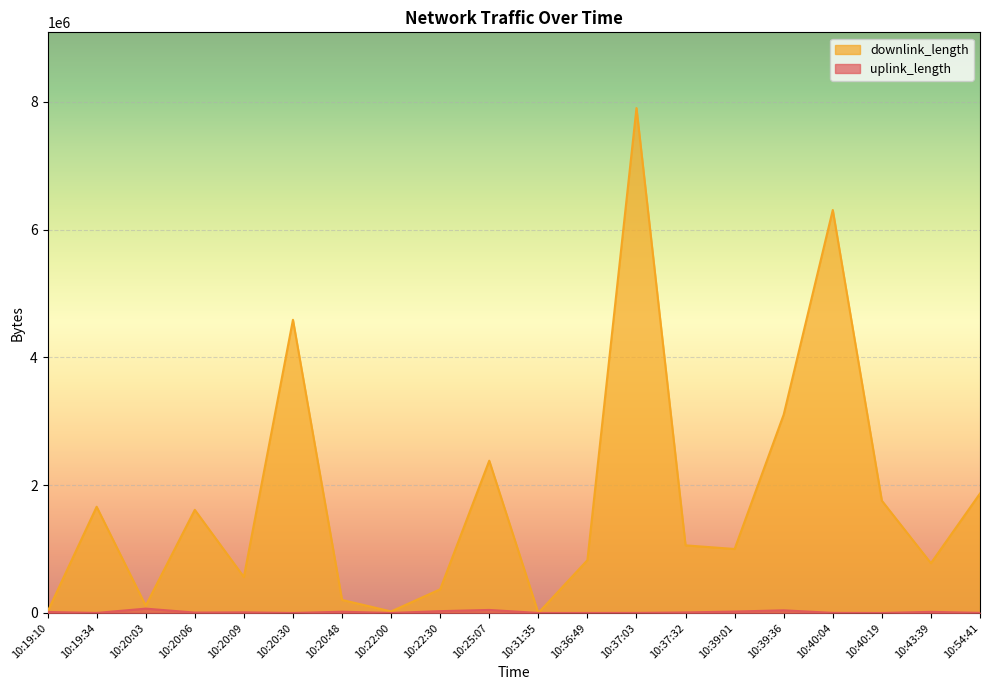

What is the difference between the highest and lowest values at 10:20:30?

4588697